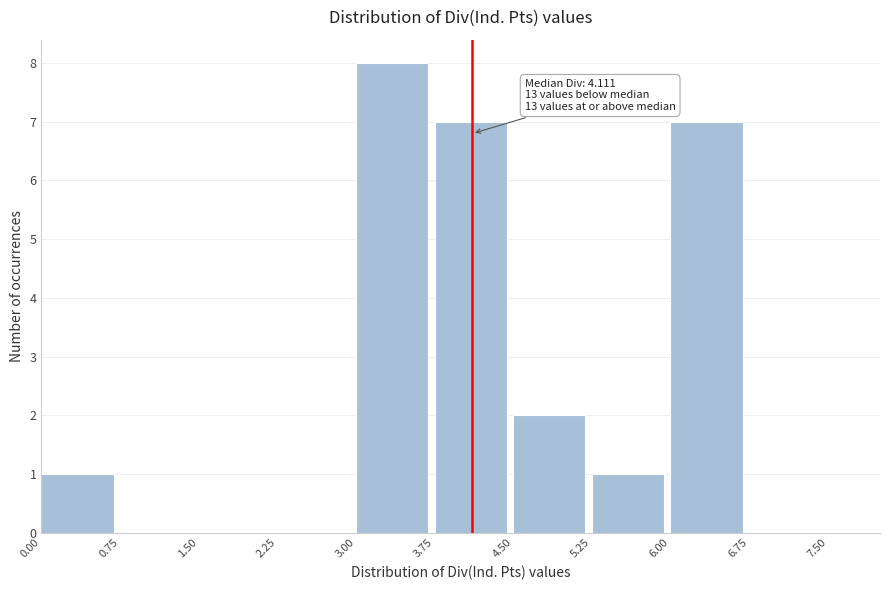

Over which range of the x-axis is the bar tallest?

3.00 to 3.75